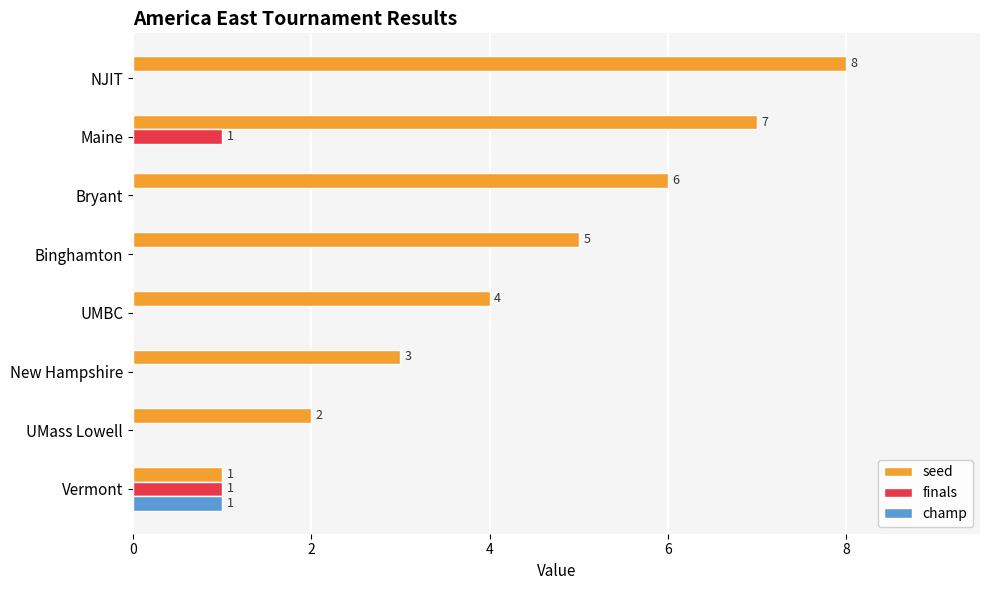

The seed series shows 3 at Maine. True or false?

False